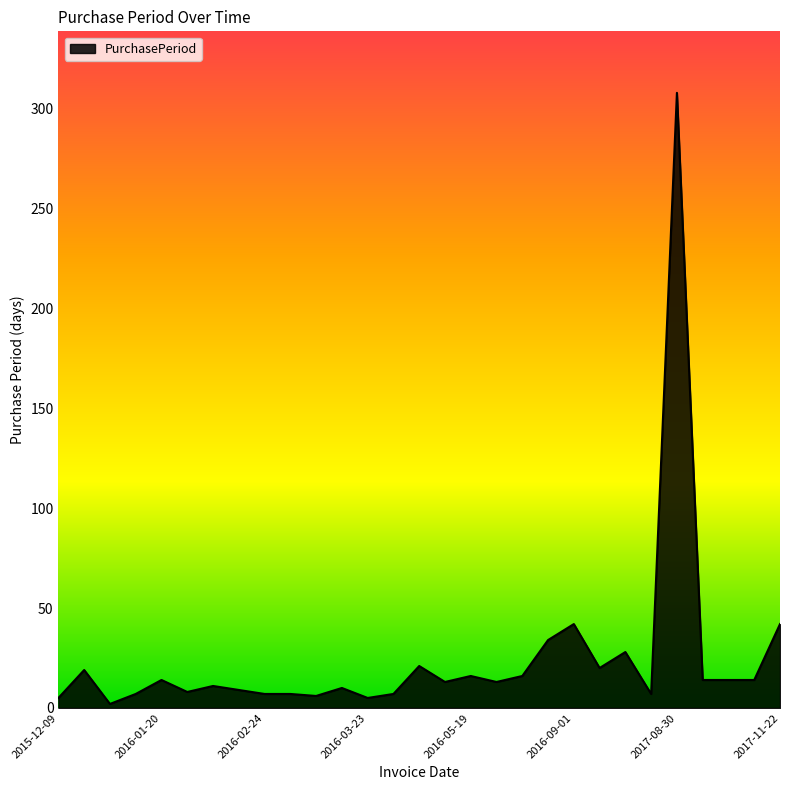

What is the maximum value shown in the chart?

308